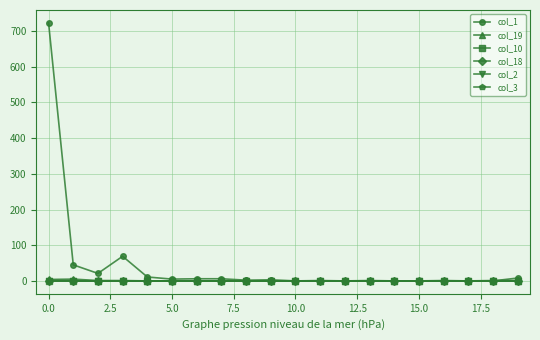

Reading left to right, what are all the values shown in this chart?

col_1: 723	45	21	69	11	5	6	6	2	3	0	1	0	1	0	0	1	0	0	8
col_19: 4	5	1	1	0	0	0	0	0	0	0	0	0	0	0	0	0	0	0	0
col_10: 1	0	0	0	0	0	0	0	0	0	0	0	0	0	0	0	0	0	0	0
col_18: 1	0	0	0	0	0	0	0	0	0	0	0	0	0	0	0	0	0	1	1
col_2: 0	0	0	0	0	0	0	0	0	0	0	0	0	0	0	0	0	0	0	0
col_3: 0	0	0	0	0	0	0	0	0	0	0	0	0	0	0	0	0	0	0	0